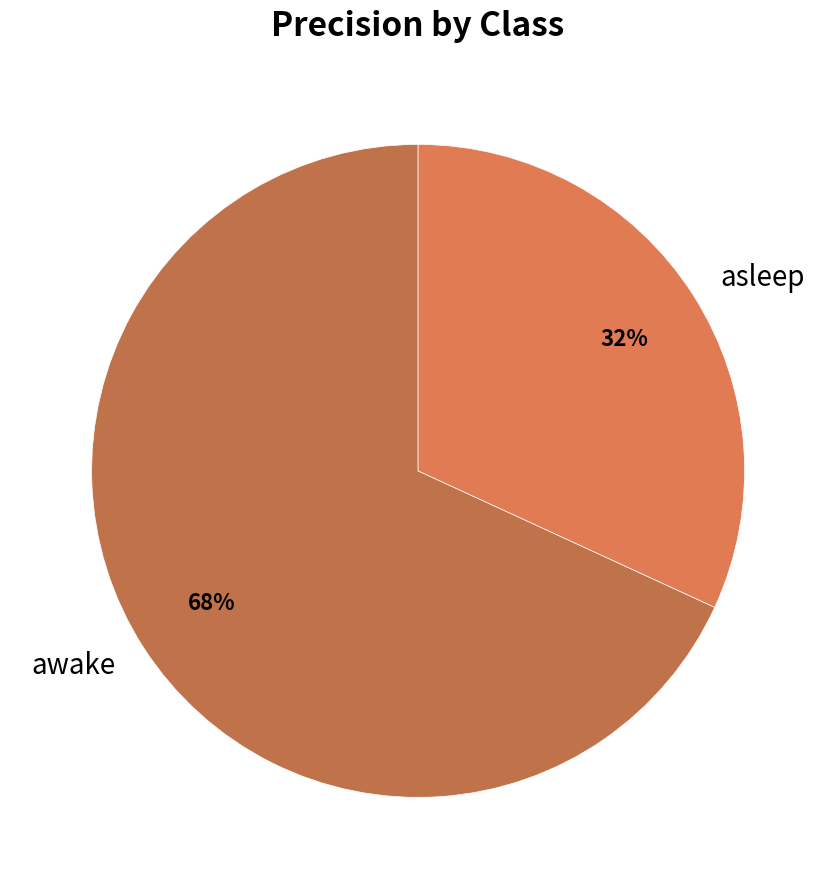

True or false: awake accounts for 55% of the total.

False